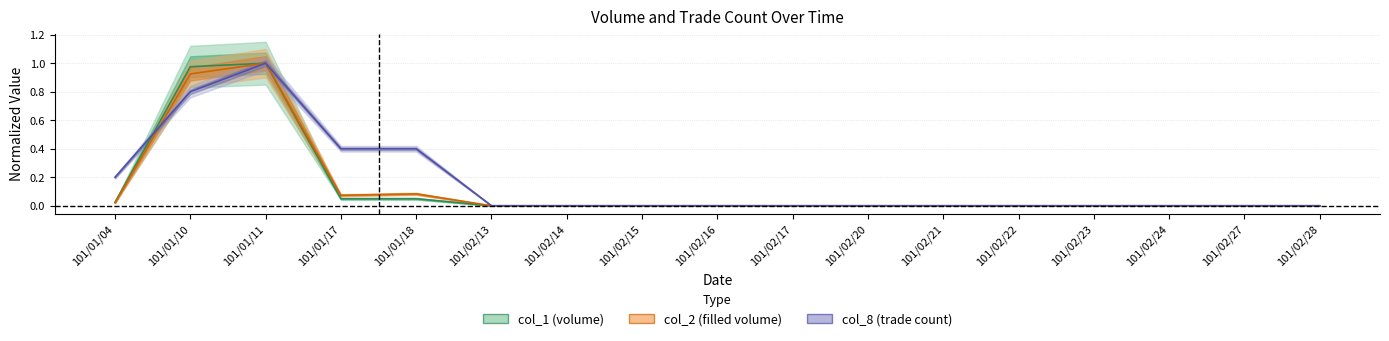

Which category has the lowest value in the col_8 series?

101/02/13